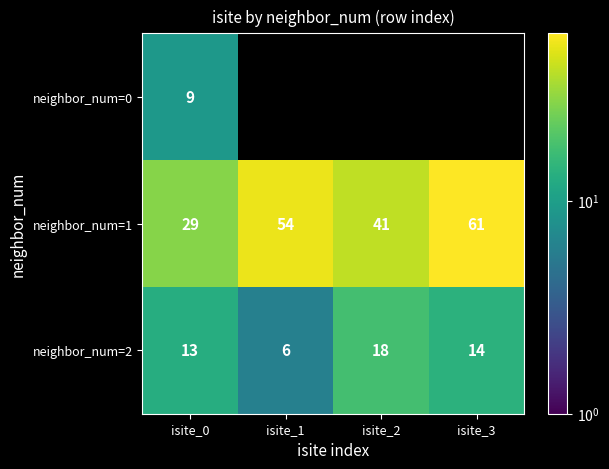

Which category has the lowest value across all series?

isite_1